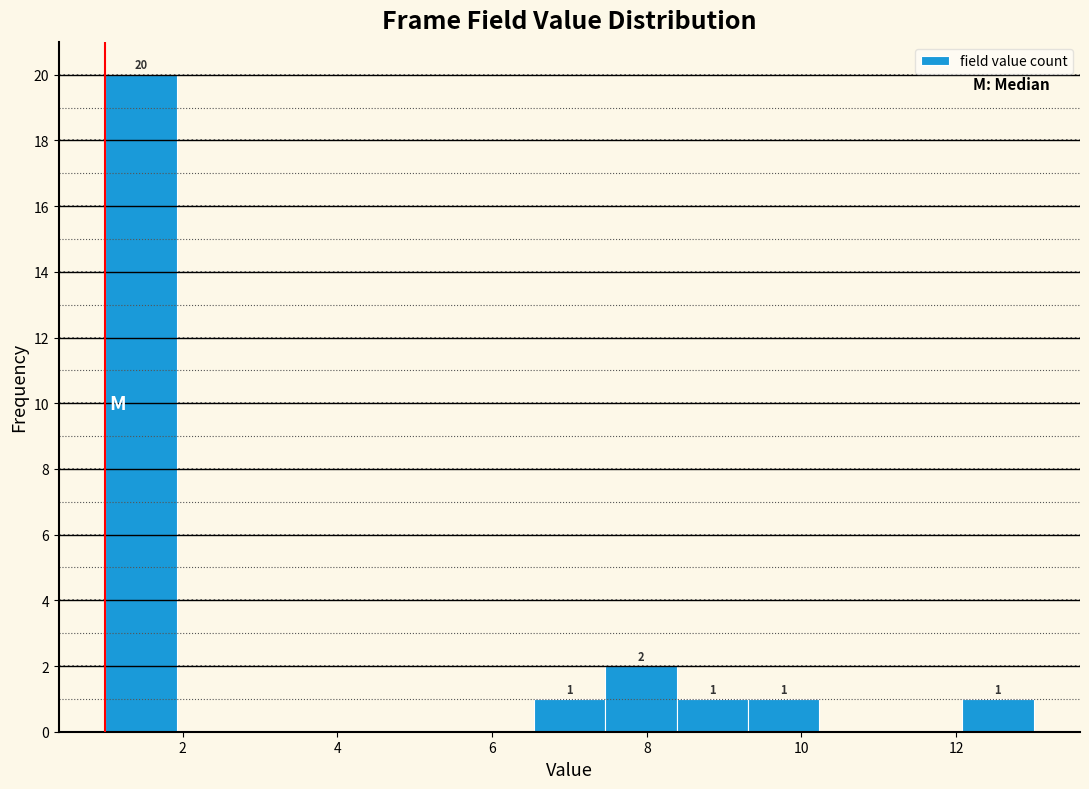

Which range on the x-axis has the tallest bar?

1.0 to 2.0